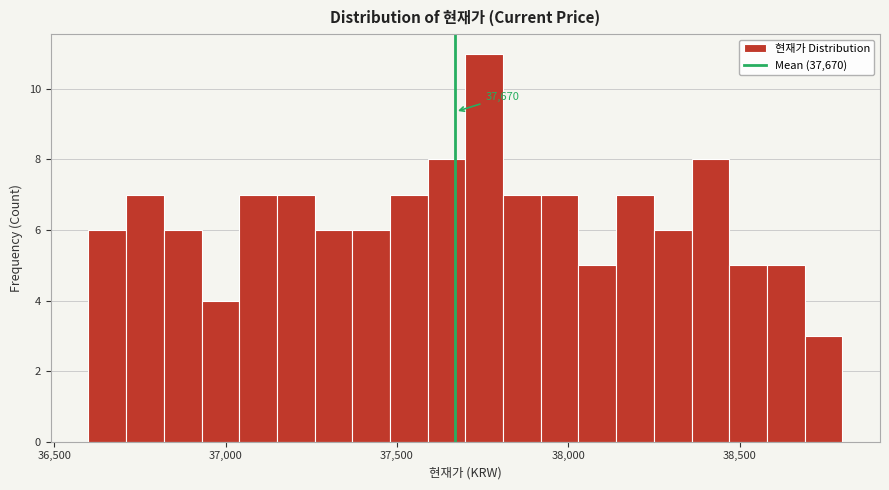

Around what value on the x-axis is the tallest bar? Give the approximate position of its centre, as read against the axis.

37750